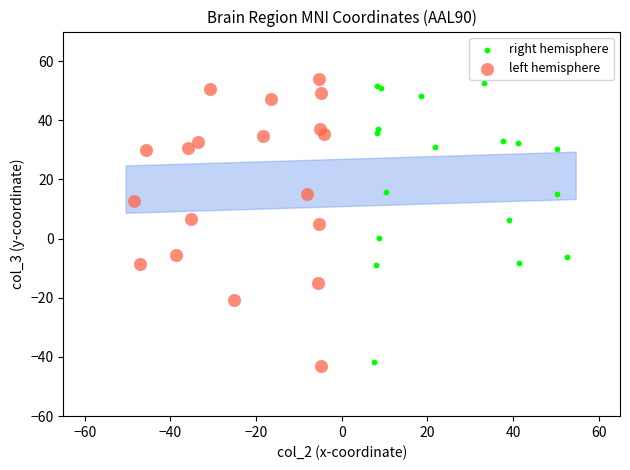

What are all the series names shown in the legend?

right hemisphere, left hemisphere